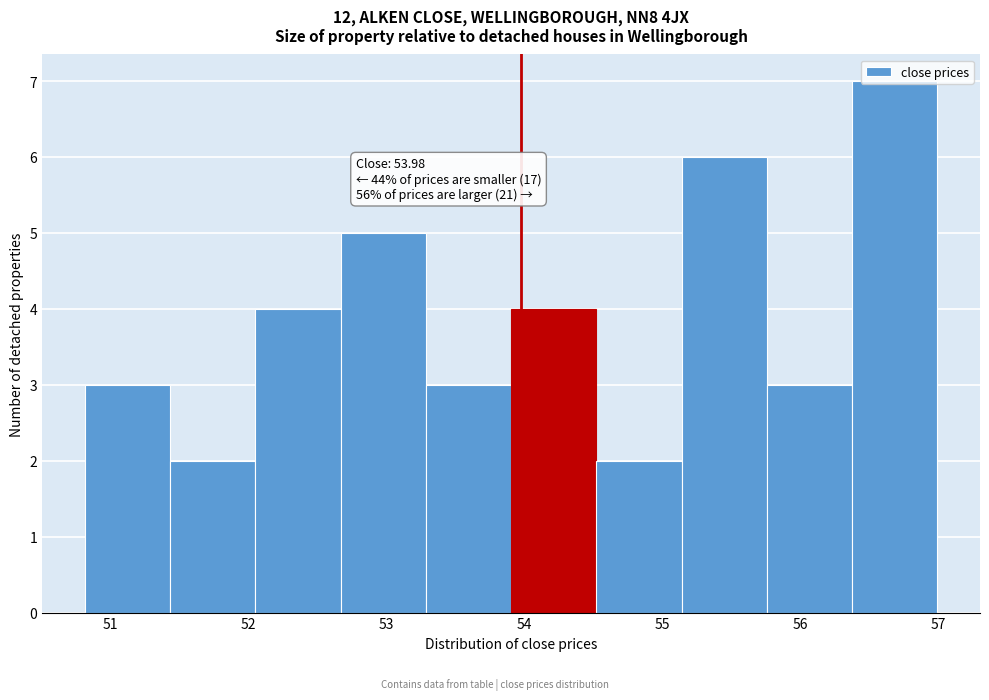

Over which range of the x-axis is the bar tallest?

56.4 to 57.0